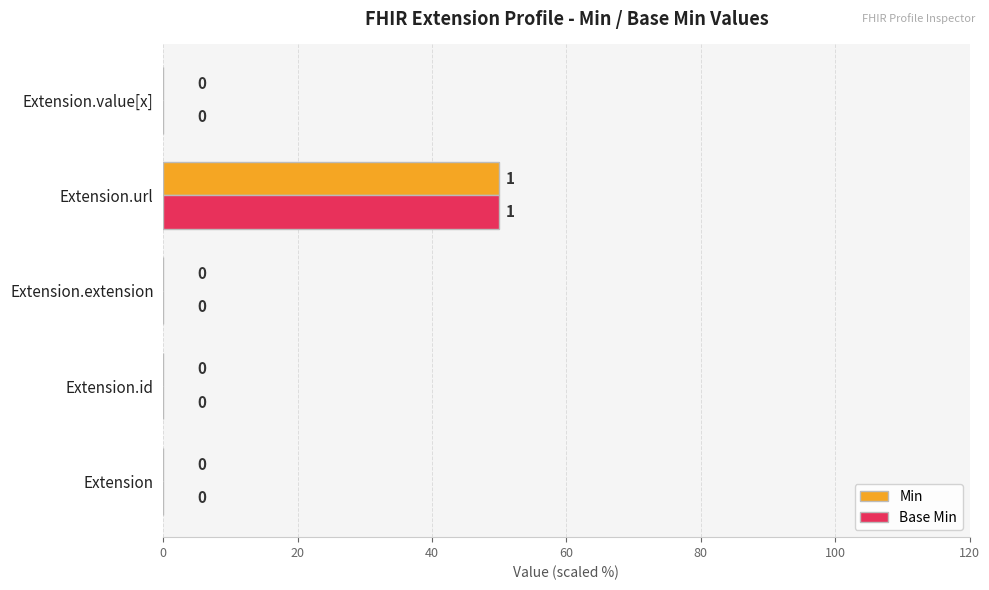

Is the value of Base Min at Extension.url greater than the value of Min at Extension.value[x]?

Yes